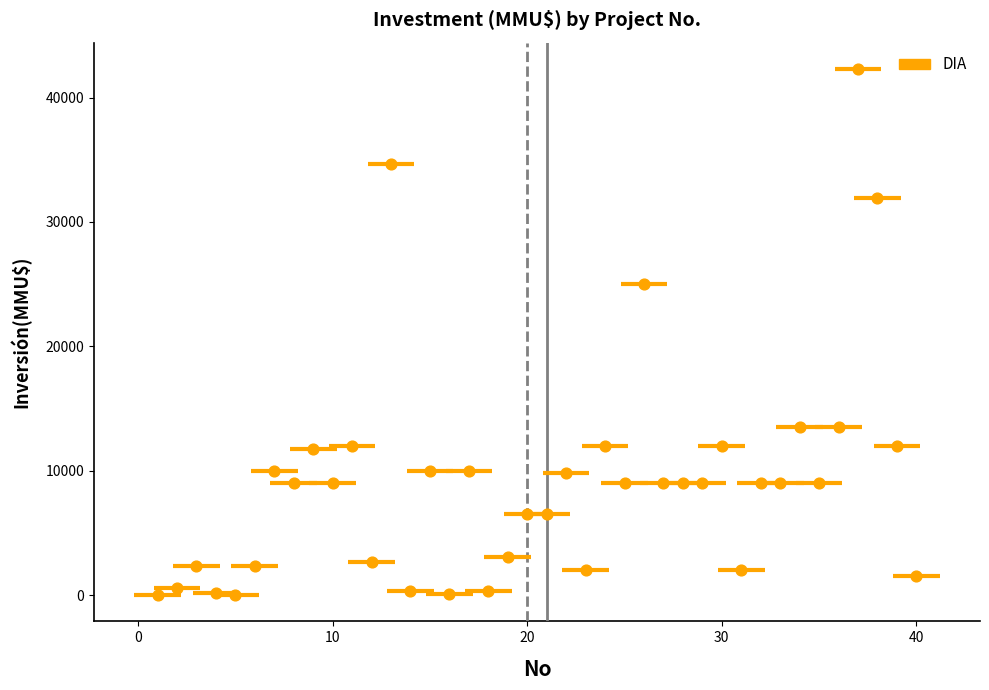

What is the range of X values (max minus min)?

39